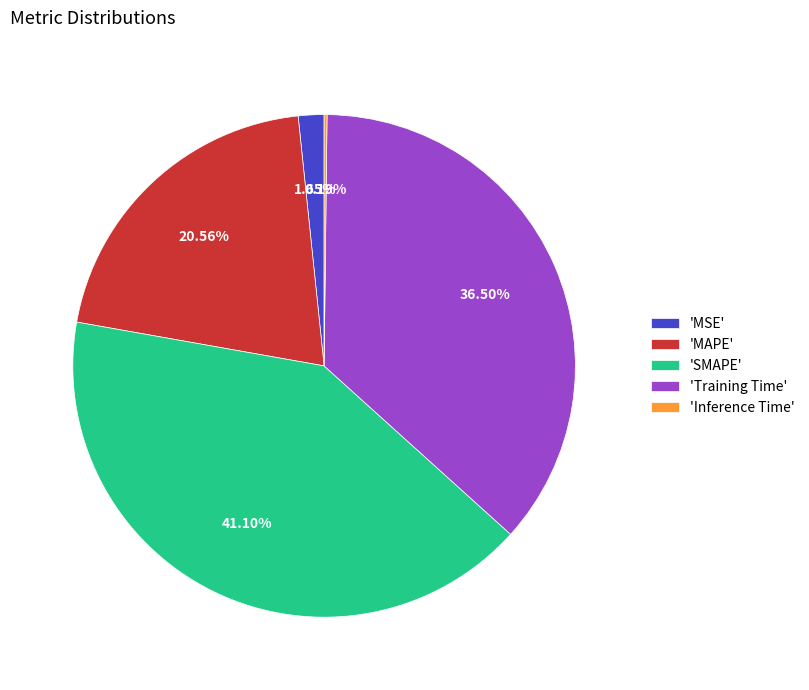

To the nearest percent, what is the average slice percentage?

20%